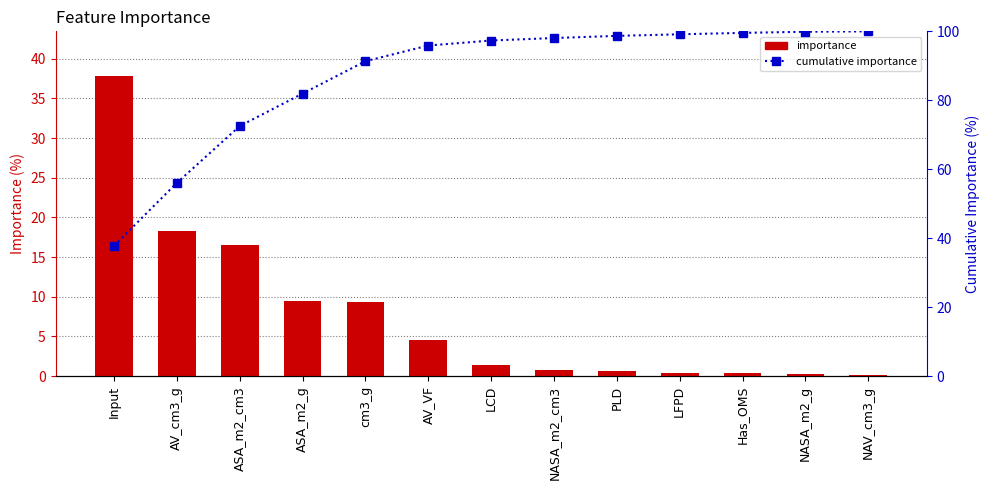

Between Input and PLD, which is larger?

Input